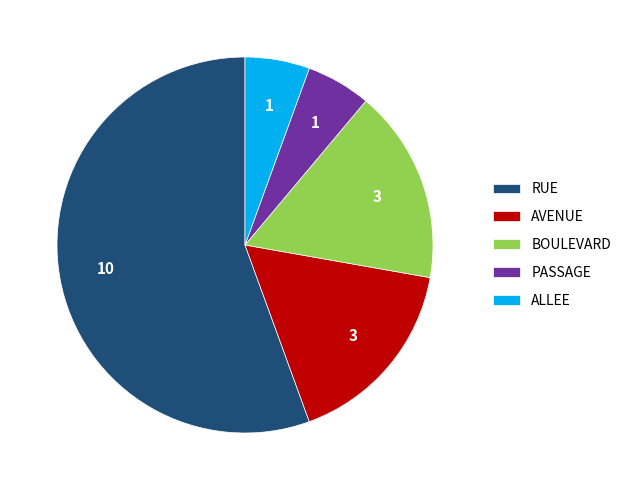

Does AVENUE represent more than half of the total?

No